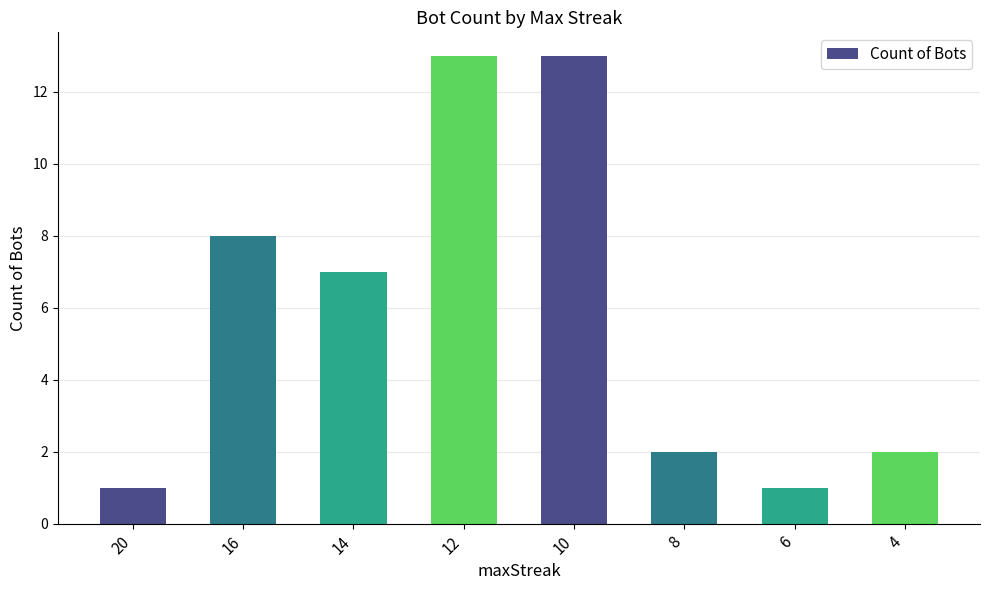

The chart shows a value of 2 at 8. True or false?

True